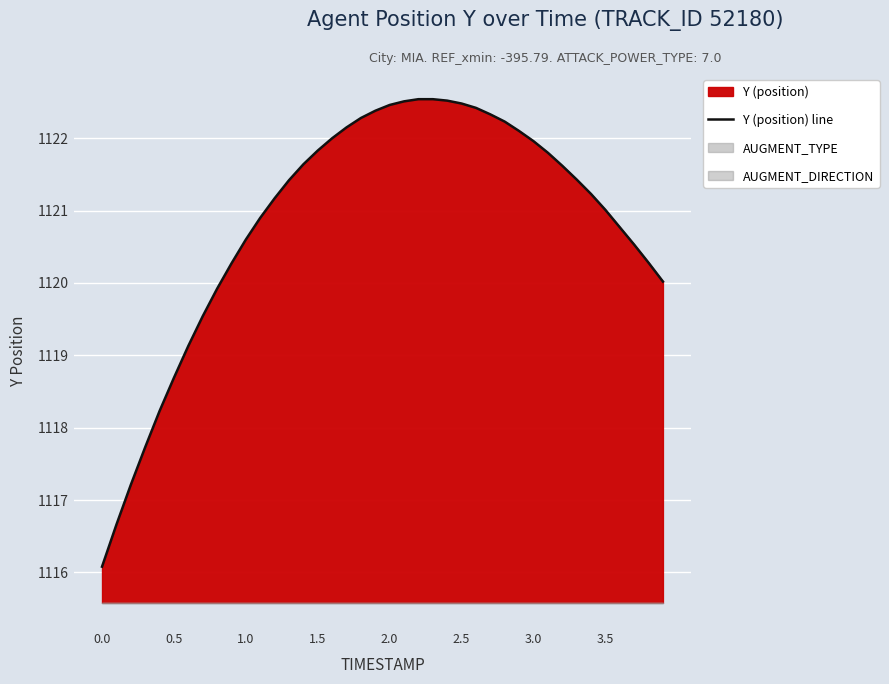

What is the minimum value for Y (position) line?

1116.1